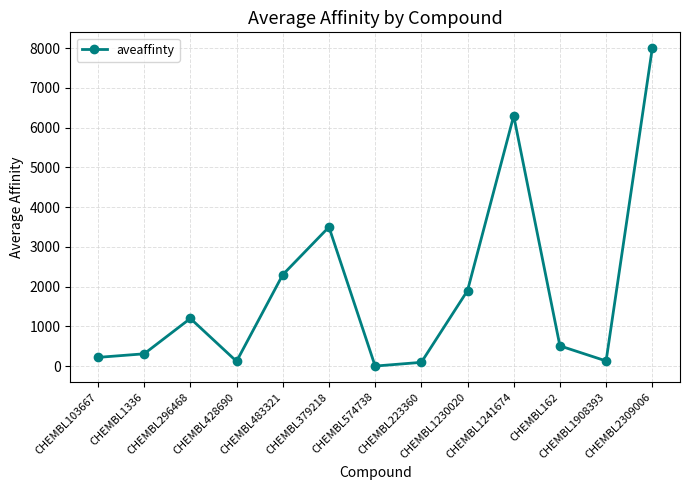

What is the sum of all values?

24586.4